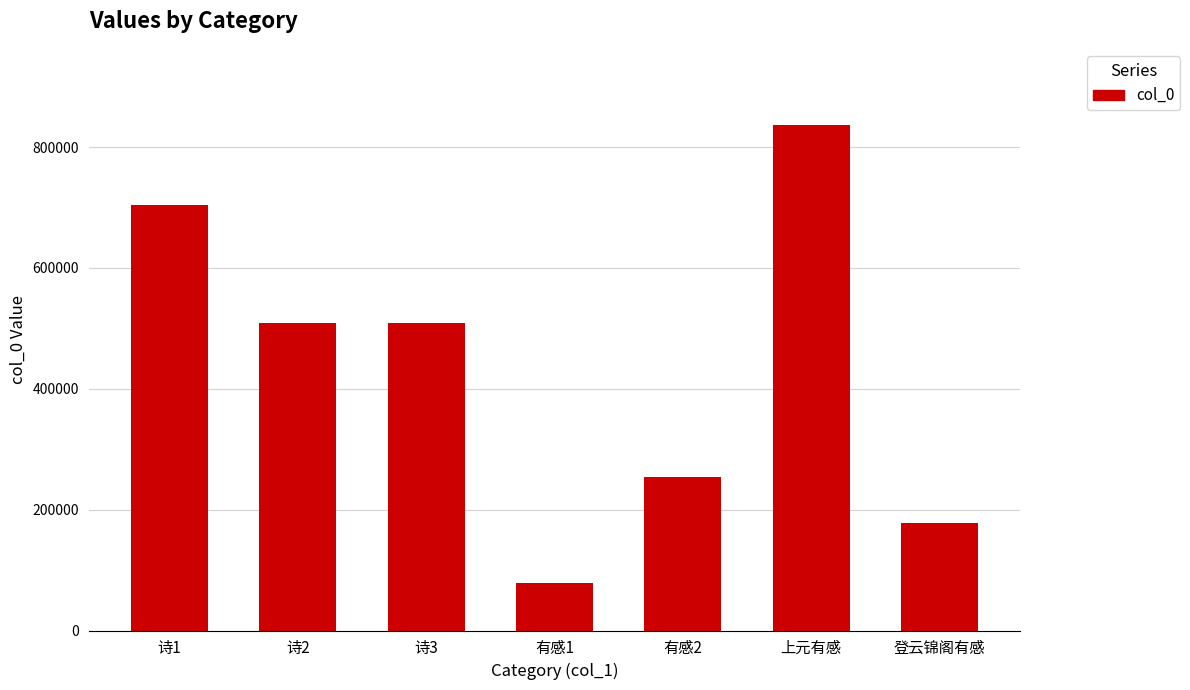

What is the average value?

438797